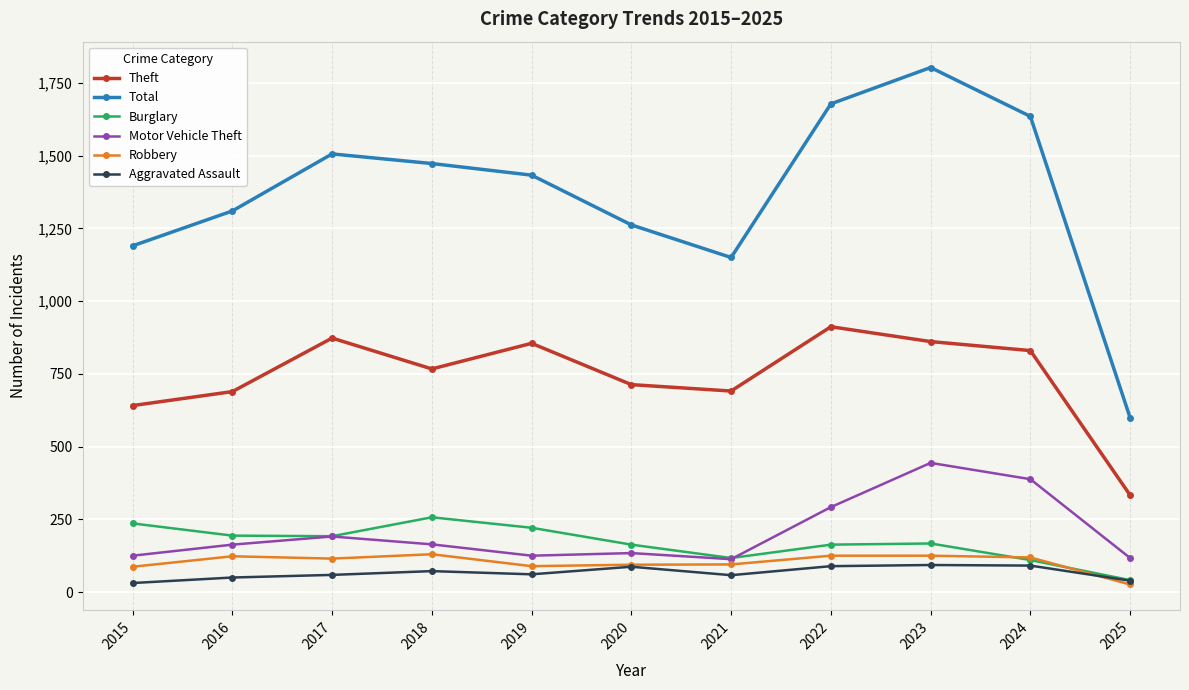

The value of Robbery at 2017 is 115. True or false?

True